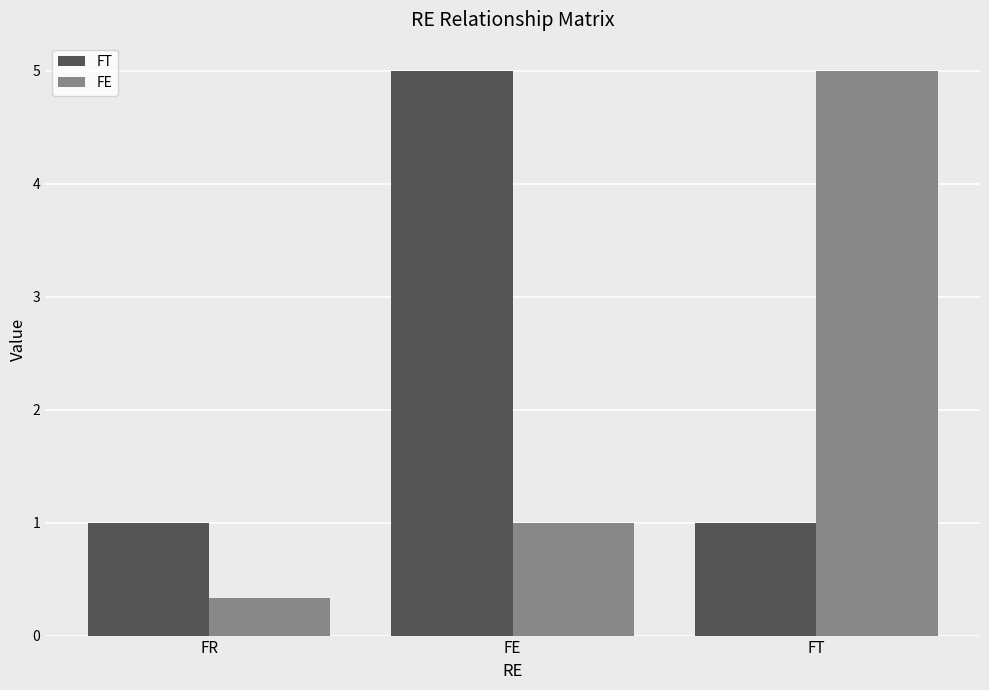

What is the sum of all FE values?

6.3